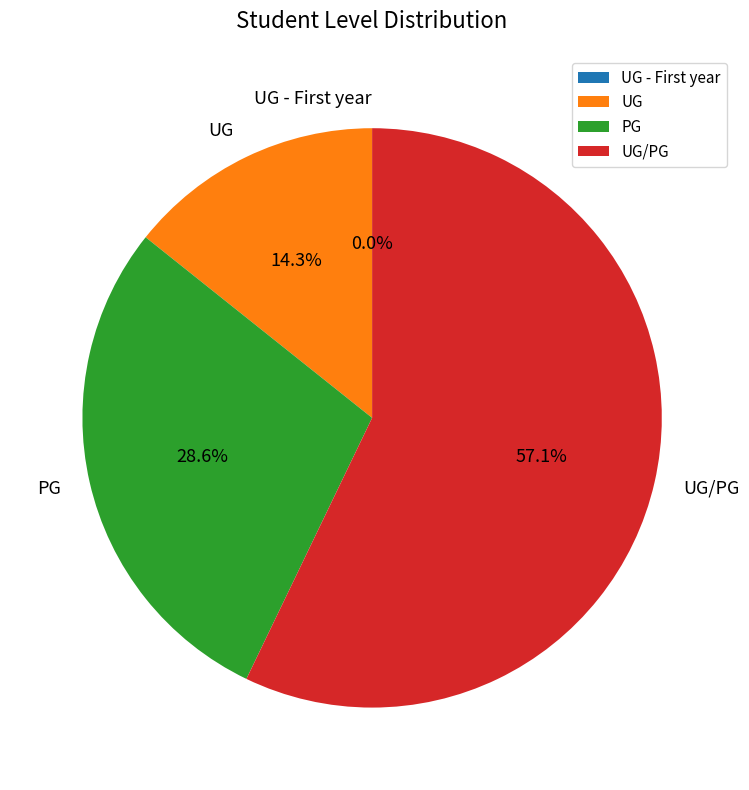

To the nearest percent, what is the average slice percentage?

25%